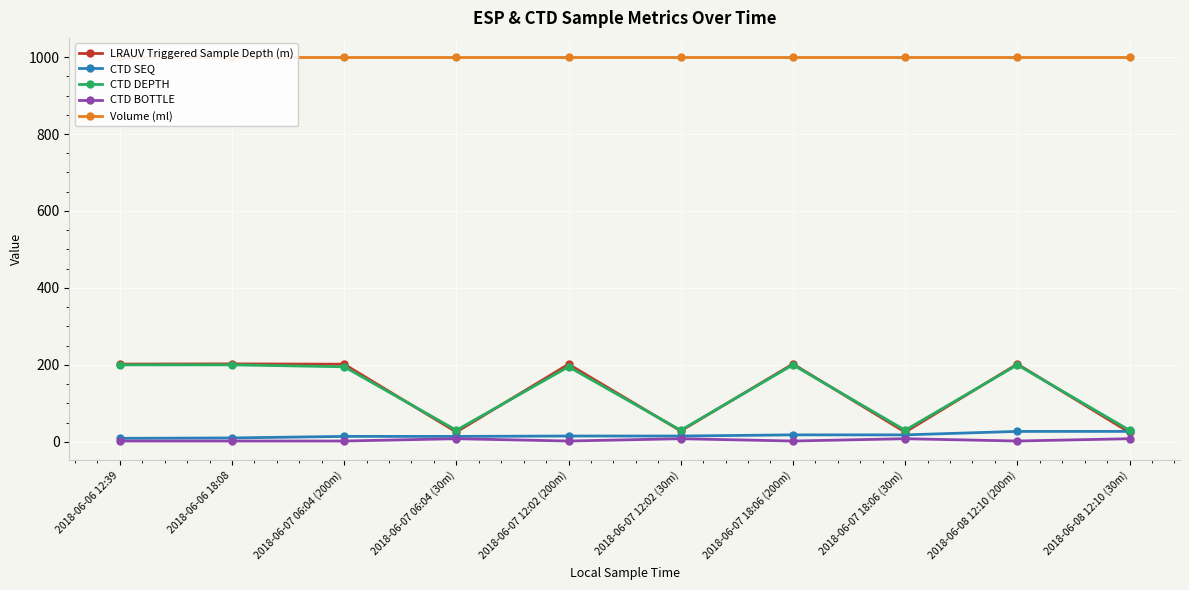

List the labels in order of Volume (ml) value, smallest first.

2018-06-06 12:39, 2018-06-06 18:08, 2018-06-07 06:04 (200m), 2018-06-07 06:04 (30m), 2018-06-07 12:02 (200m), 2018-06-07 12:02 (30m), 2018-06-07 18:06 (200m), 2018-06-07 18:06 (30m), 2018-06-08 12:10 (200m), 2018-06-08 12:10 (30m)